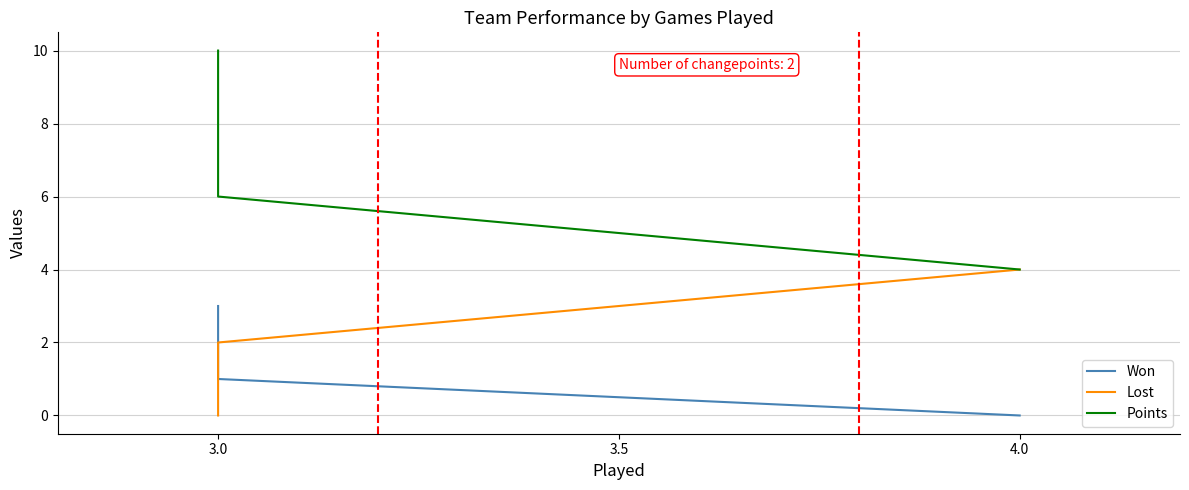

Is it true that Points equals 3 at 4?

False